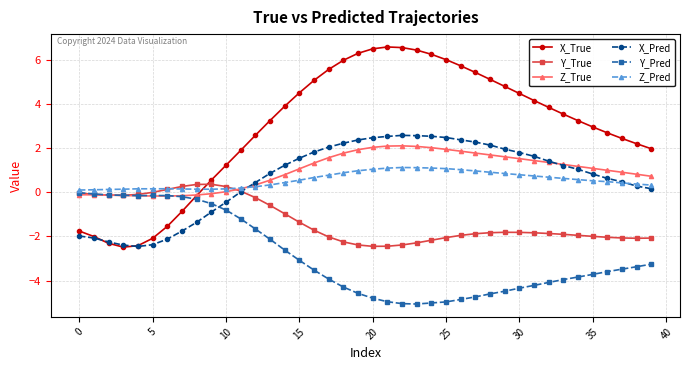

Count the number of data series in this chart.

6